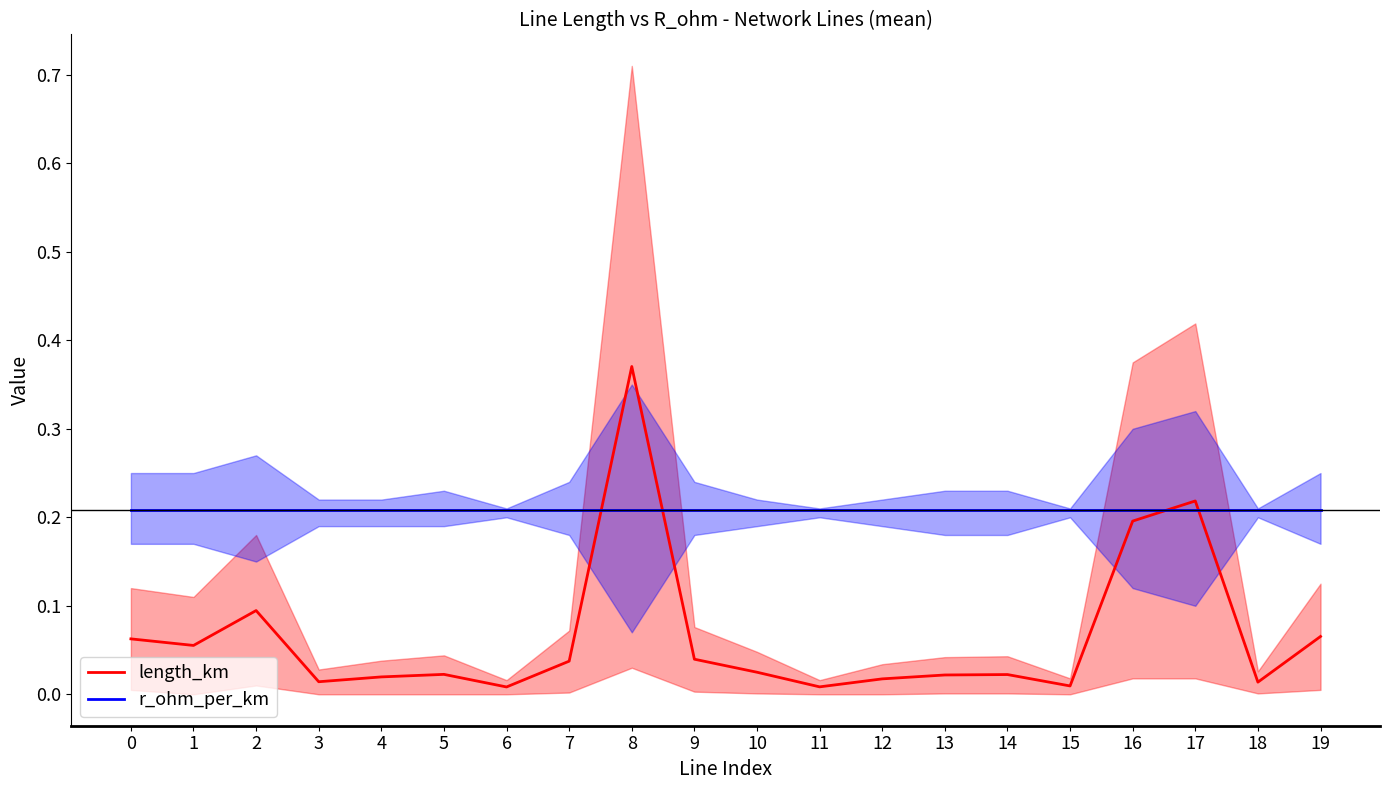

Which category has the lowest value in the length_km series?

6